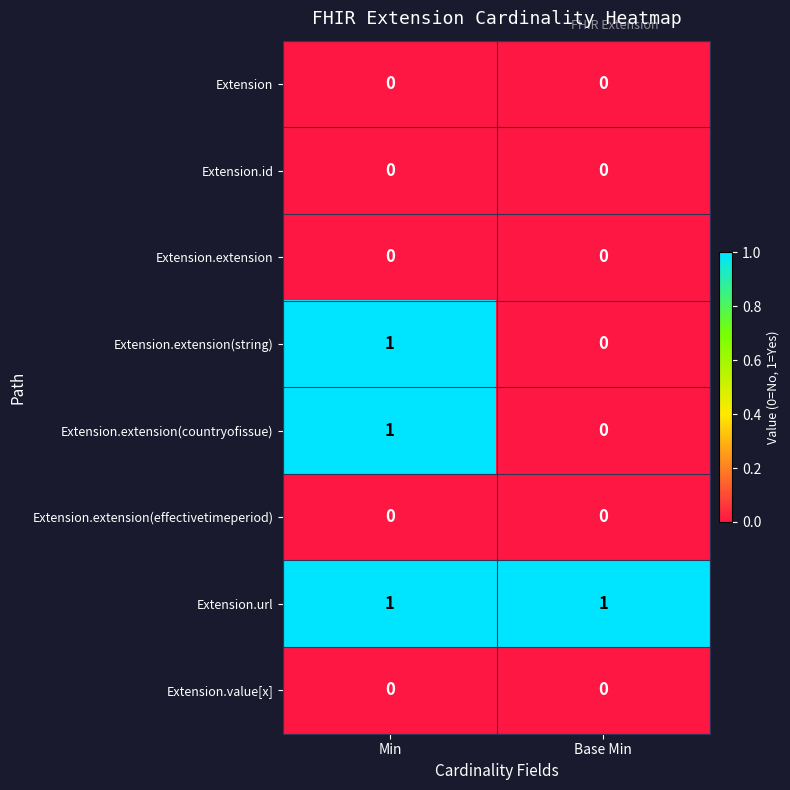

How many series are shown in this chart?

8